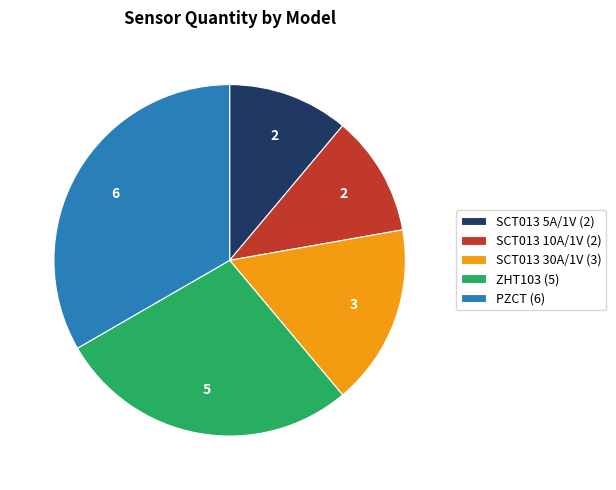

How many segments does this pie chart have?

5